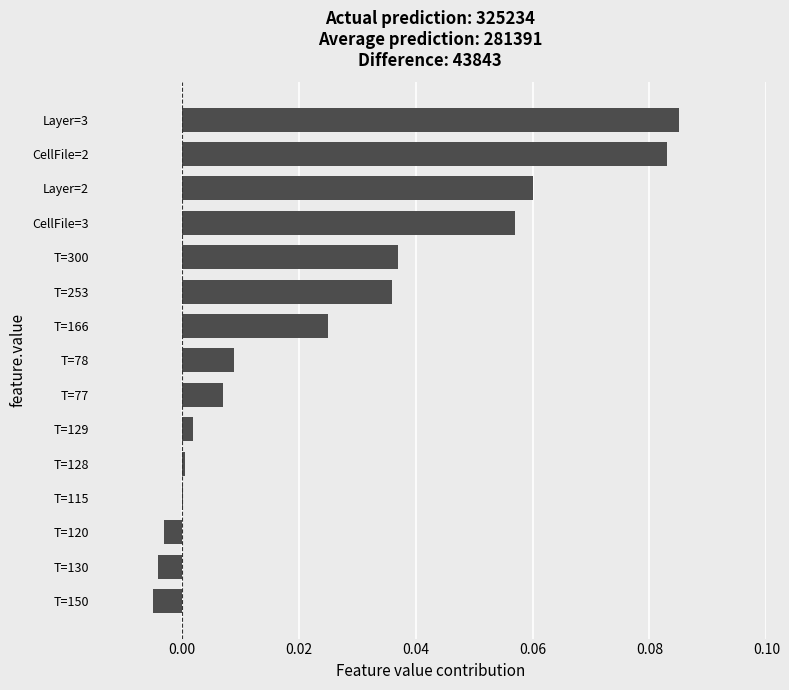

What is the sum of all values?

0.4